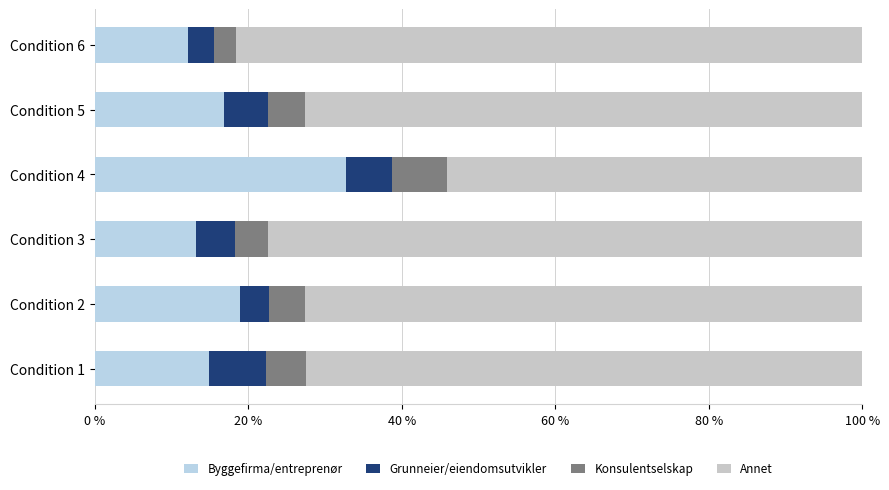

List the series in order of their peak value, highest first.

Annet, Byggefirma/entreprenør, Grunneier/eiendomsutvikler, Konsulentselskap